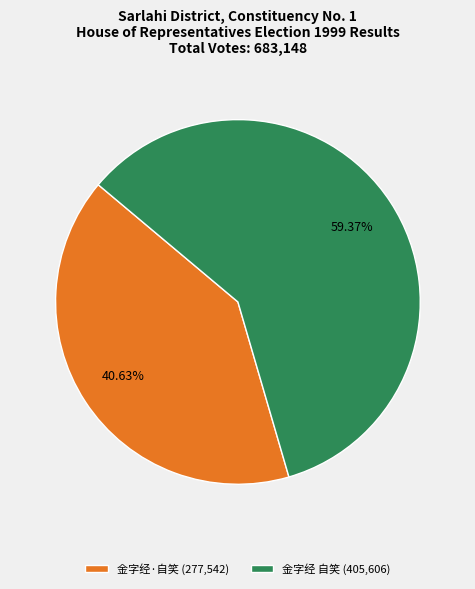

To the nearest percent, what is the difference between the 金字经·自笑 and 金字经 自笑 slice percentages?

19%